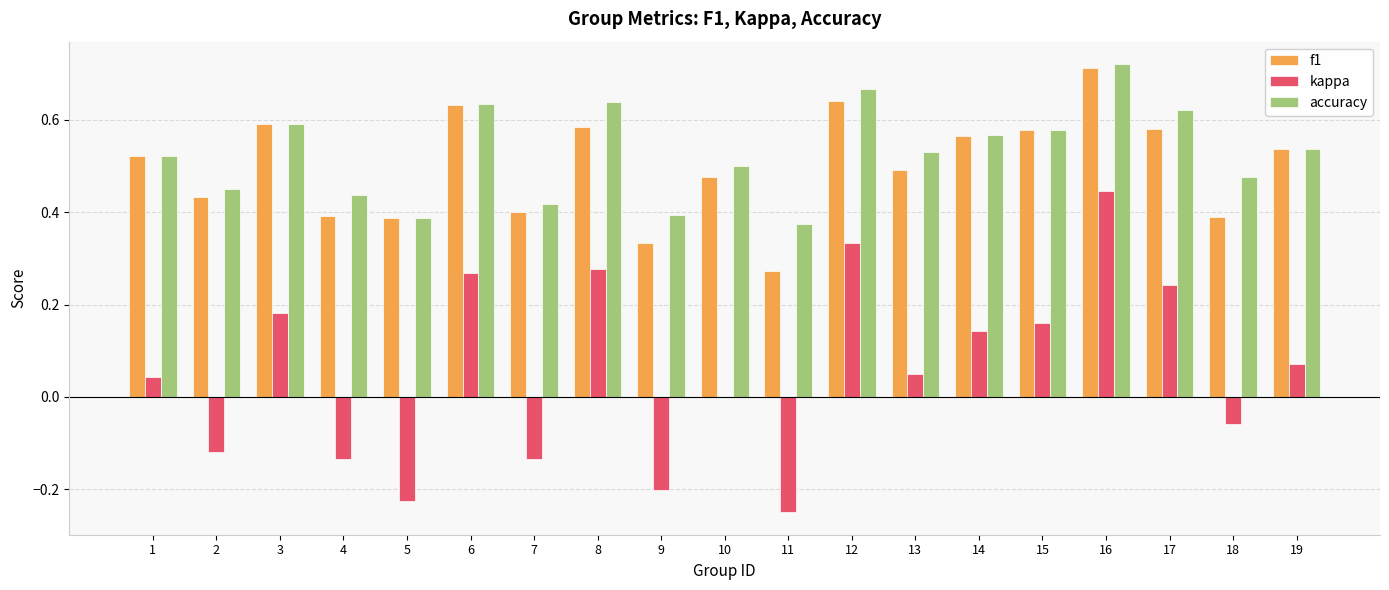

How many groups of bars are there?

19